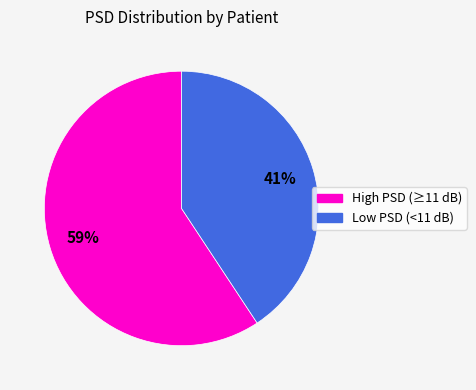

To the nearest percent, what is the average slice percentage?

50%